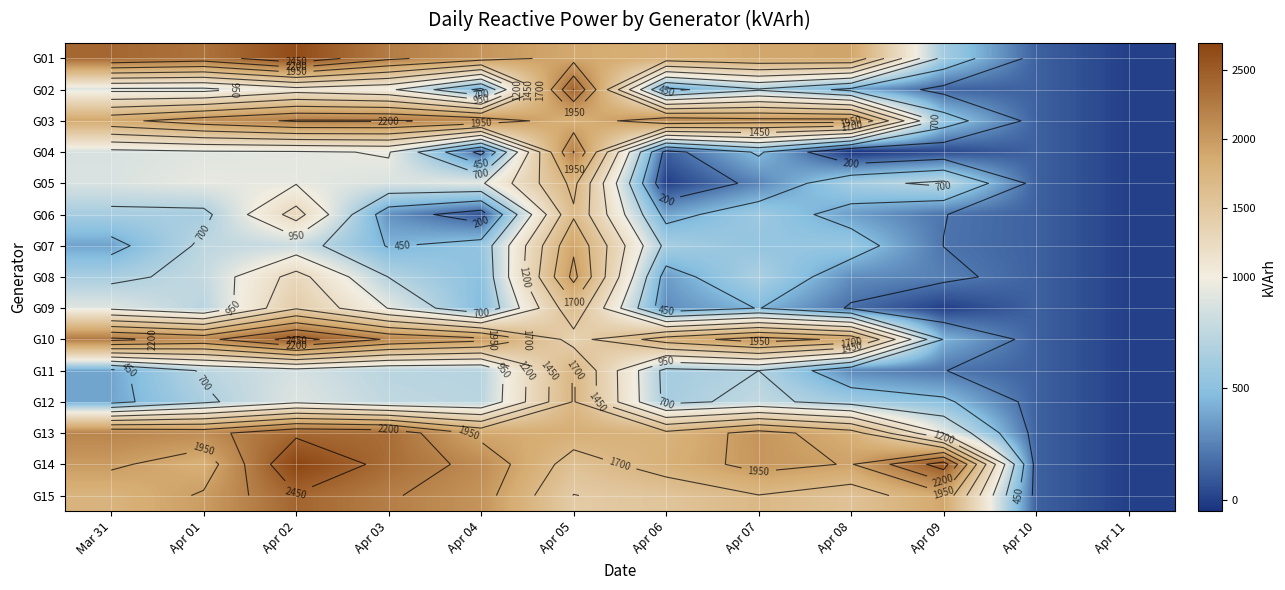

Is it true that G14 equals 3786.2 at Apr 02?

False